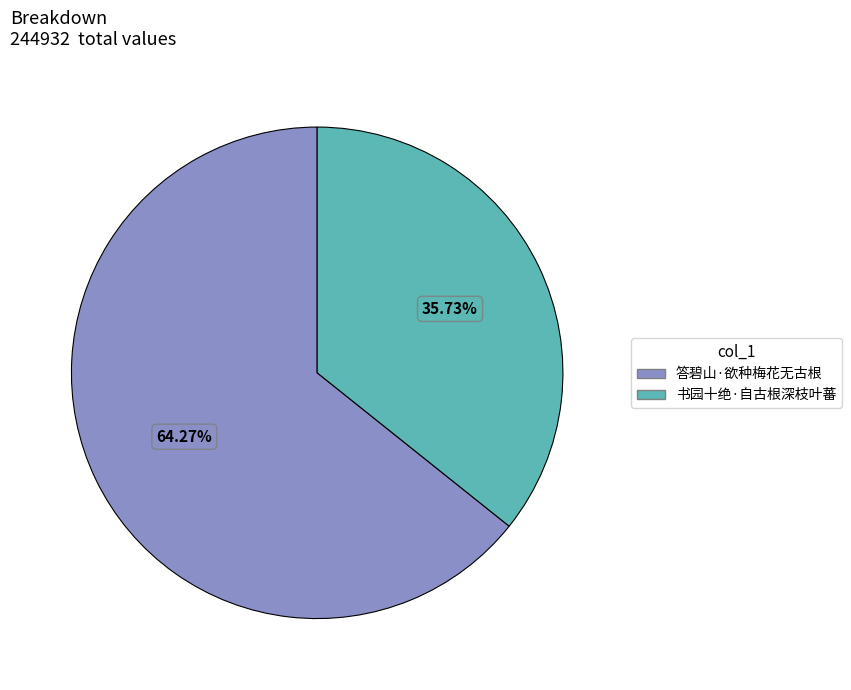

Is it true that 书园十绝·自古根深枝叶蕃 is 36% of the pie?

True